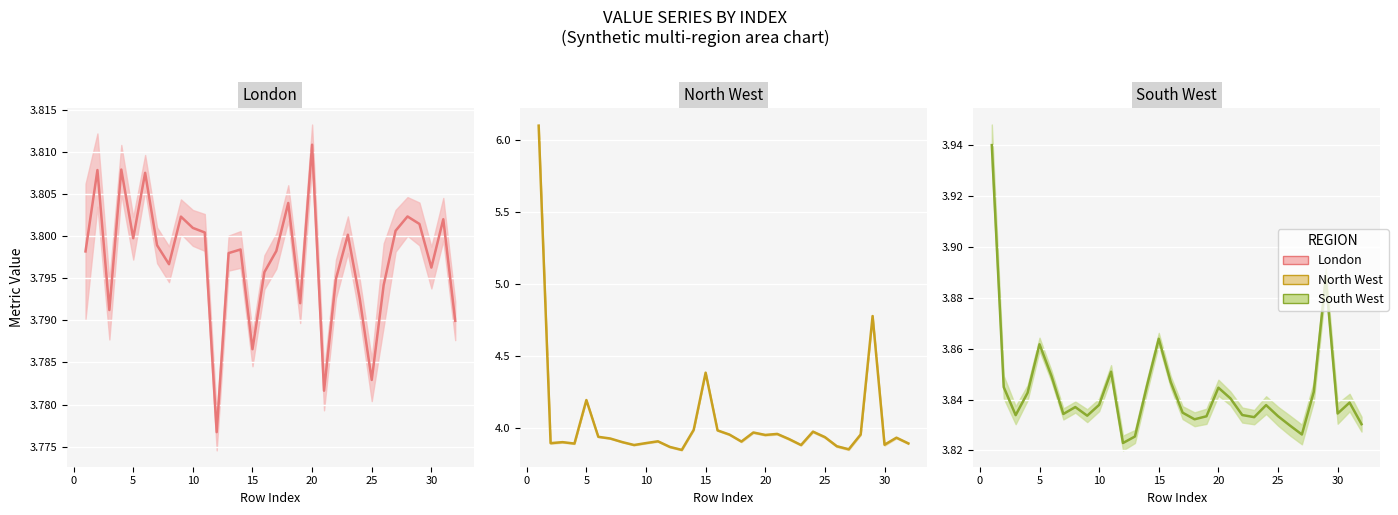

True or false: North West center and South West center intersect in this chart.

False